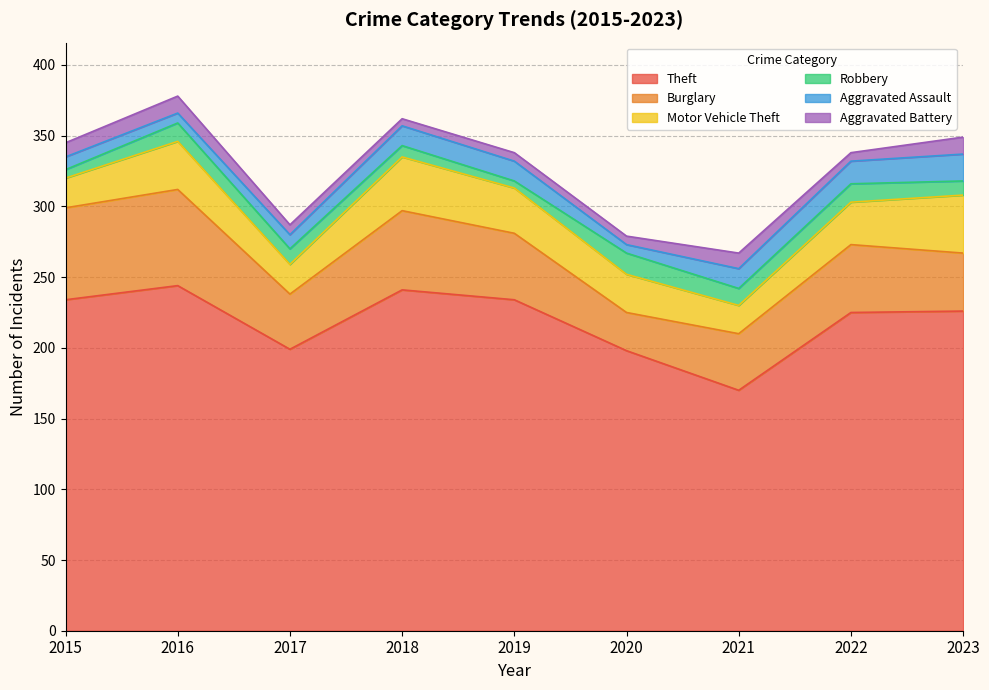

What is the value of the Burglary point at the 8th from the left?

48